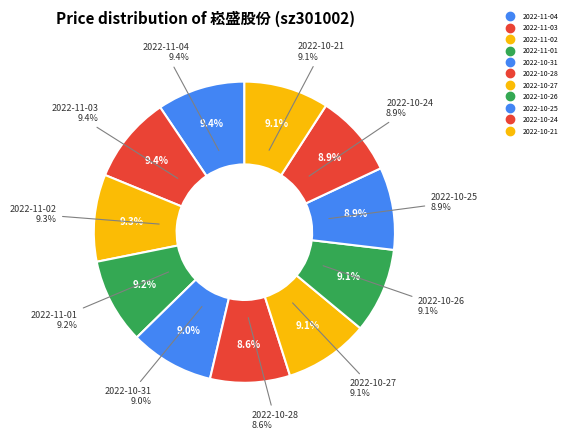

Approximately how many times larger is the value at 2022-10-28 compared to 2022-10-25?

1.0